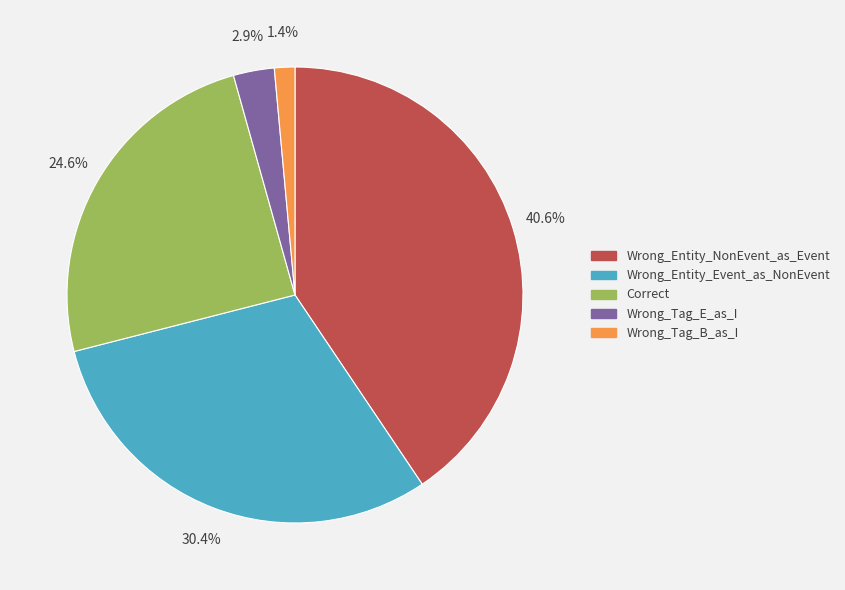

Count the number of slices in the pie.

5